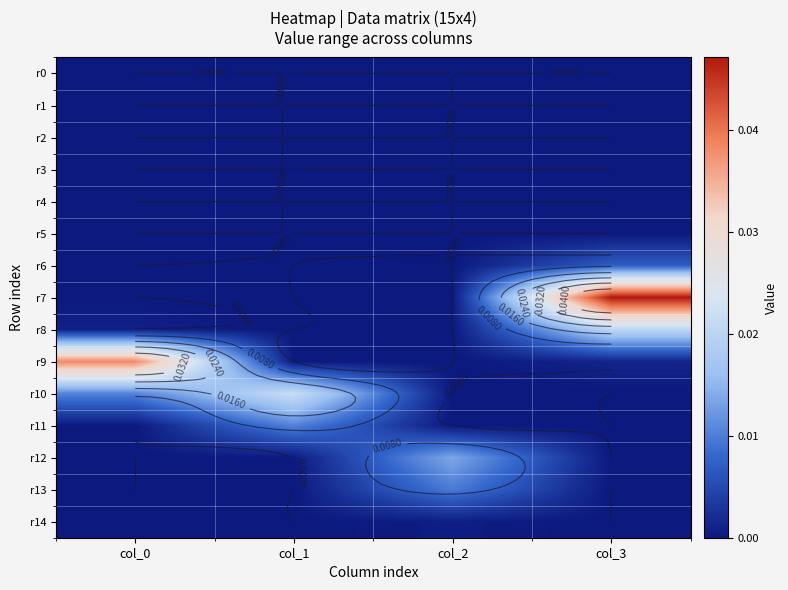

The value of r10 at col_2 is 0.0. True or false?

True